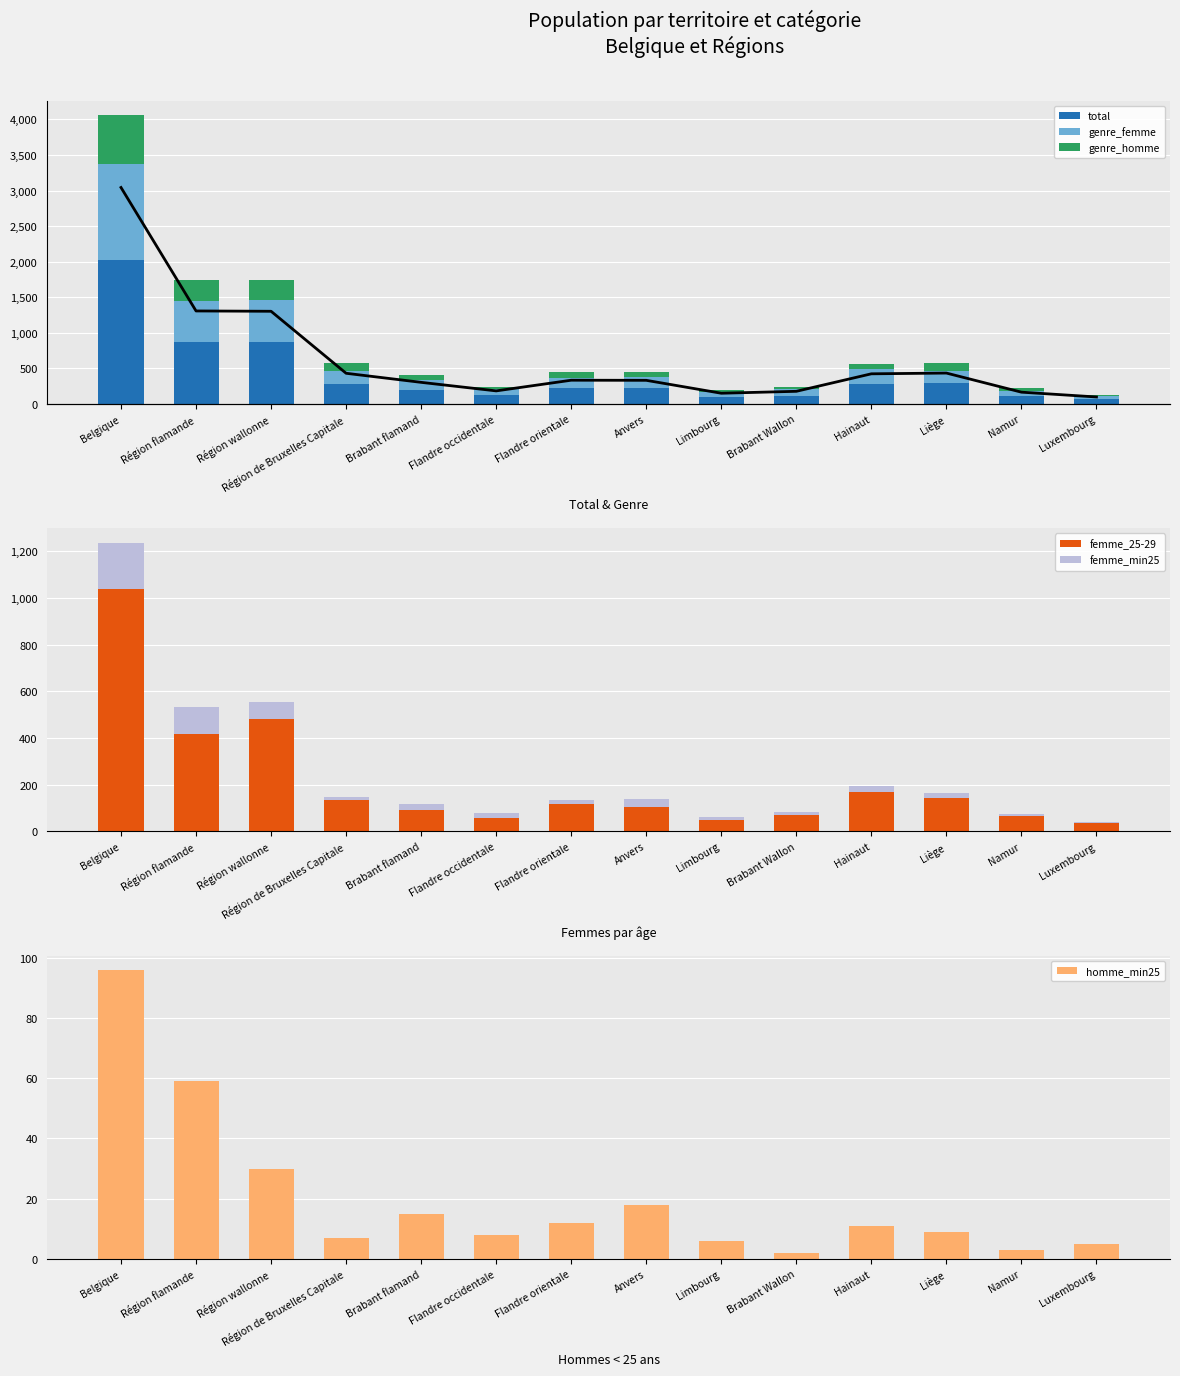

Which category has the highest value in the femme_min25 series?

Belgique